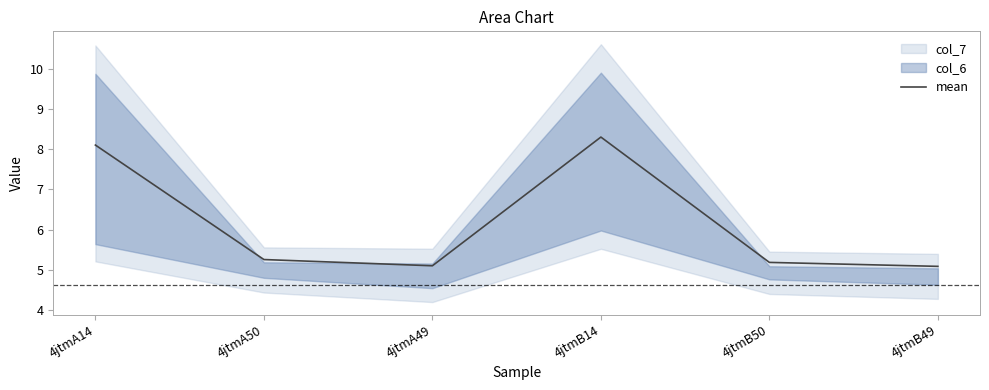

What is the value of the 6th point from the left?

5.1